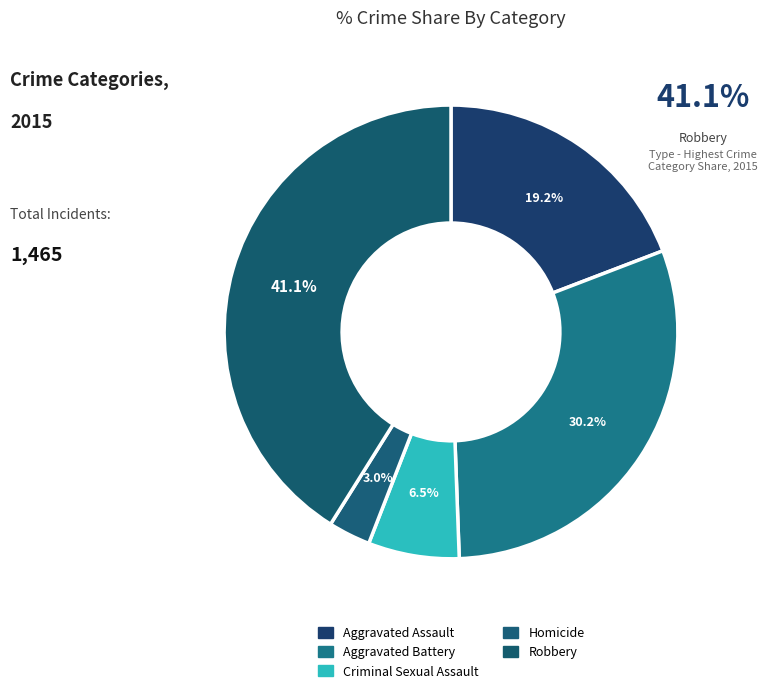

How many slices are in this pie chart?

5